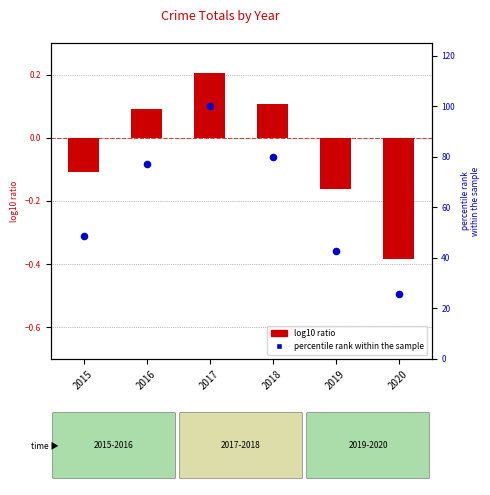

What is the change in value from 2016 to 2020?

-51.4